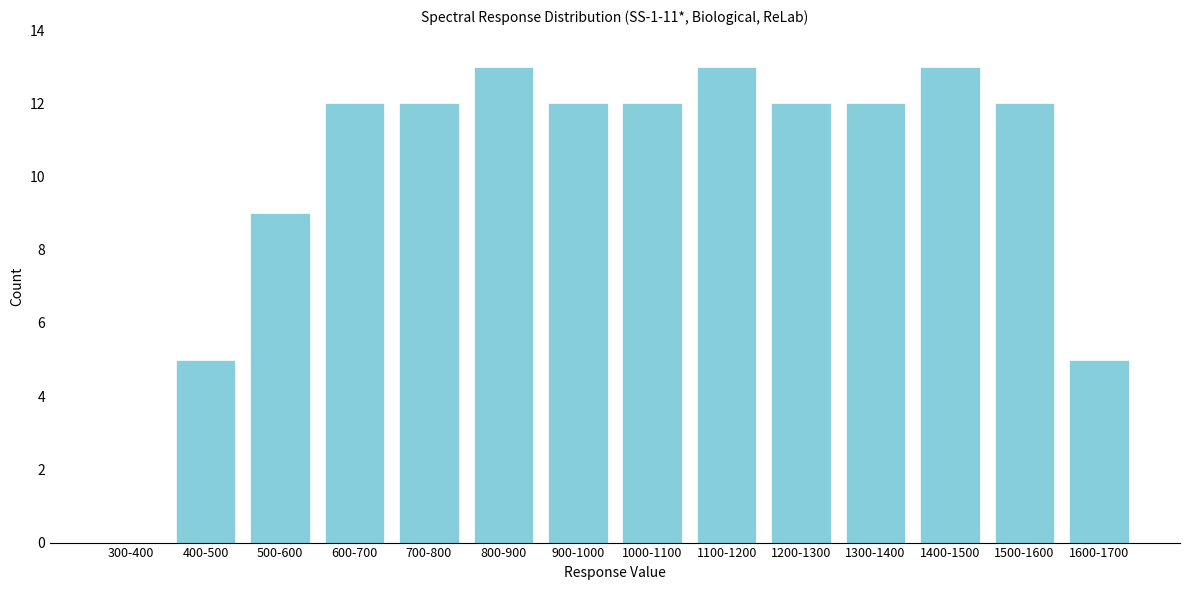

Reading left to right, what are all the values shown in this chart?

300-400=0	400-500=5	500-600=9	600-700=12	700-800=12	800-900=13	900-1000=12	1000-1100=12	1100-1200=13	1200-1300=12	1300-1400=12	1400-1500=13	1500-1600=12	1600-1700=5